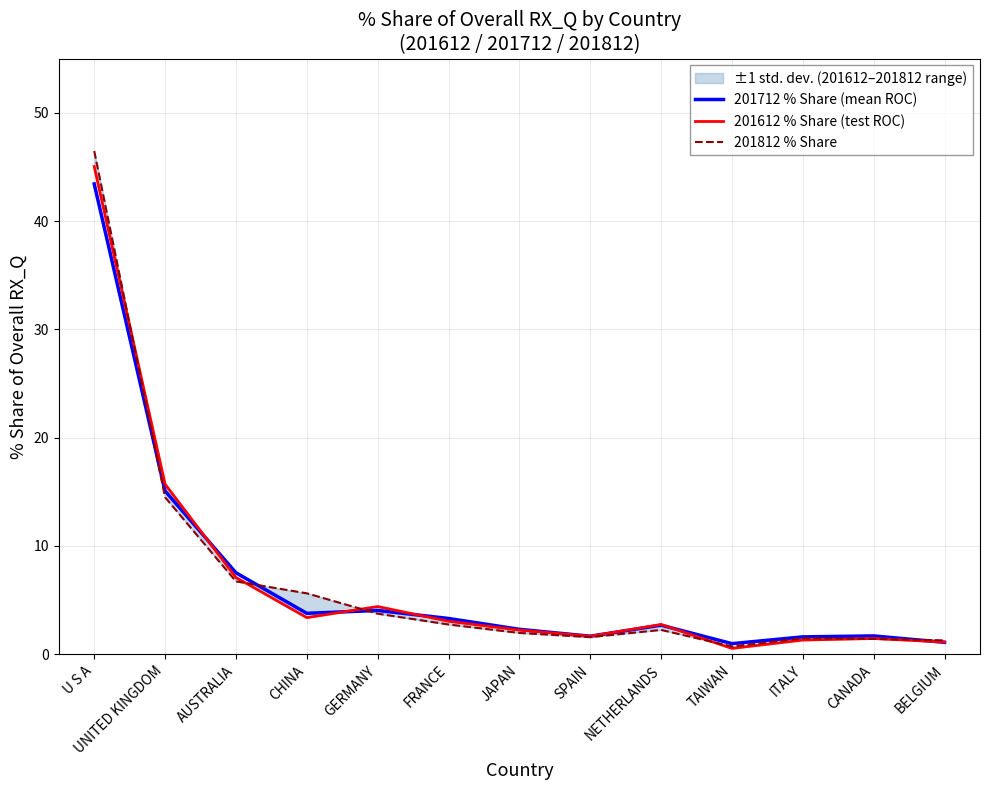

How many interior local valleys does the 201612 % Share (test ROC) series have?

3